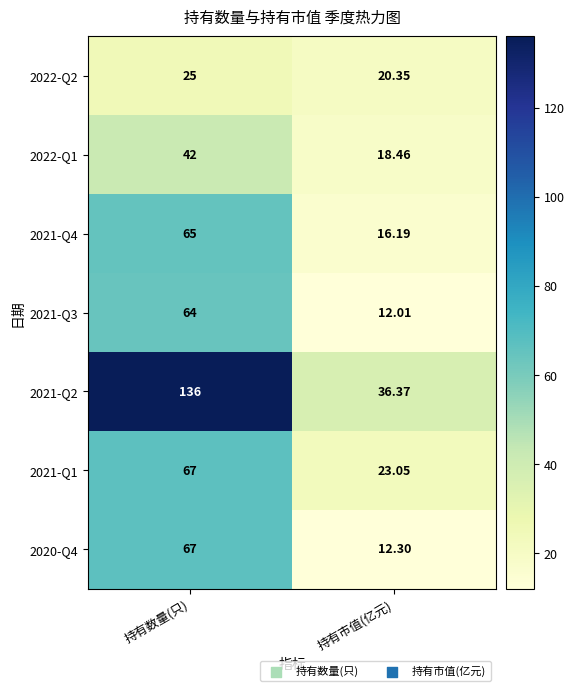

Which series has the largest range (max minus min)?

2021-Q2